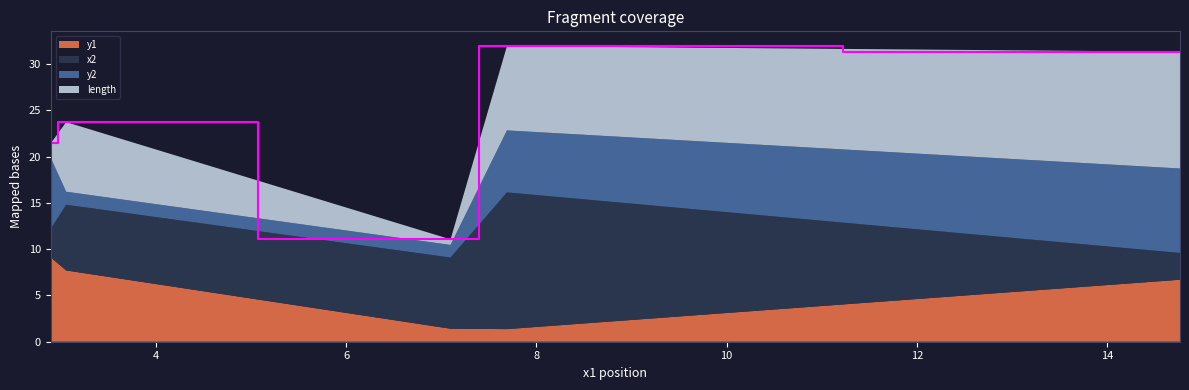

Reading left to right, list all the values displayed in this chart.

y1: 9.1	7.7	1.4	1.4	6.7
x2: 3.1	7.1	7.7	14.8	2.9
y2: 7.7	1.4	1.4	6.7	9.1
length: 1.5	7.5	0.6	9.1	12.6